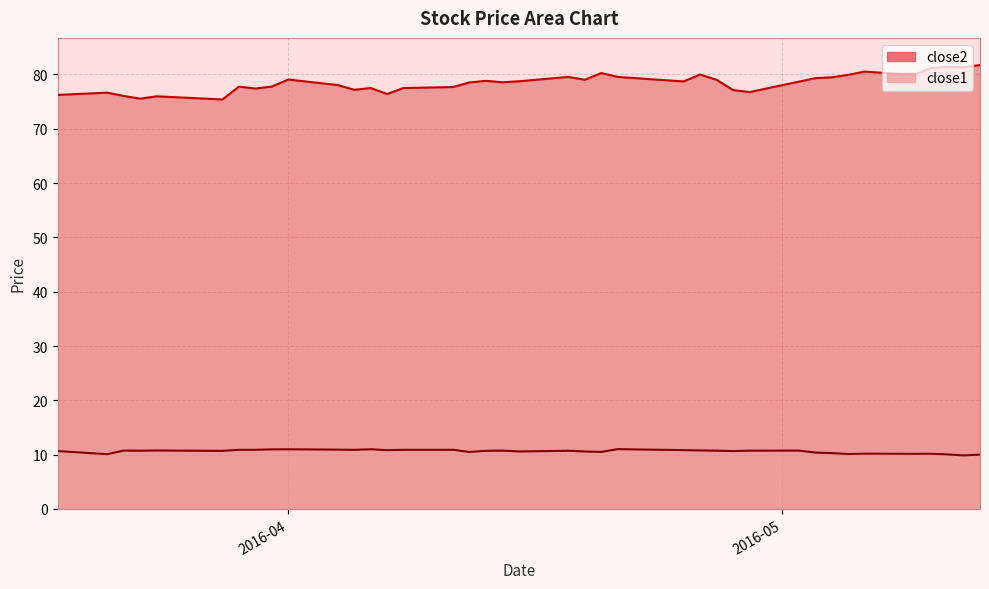

What is the sum of all close2 values?

3139.6